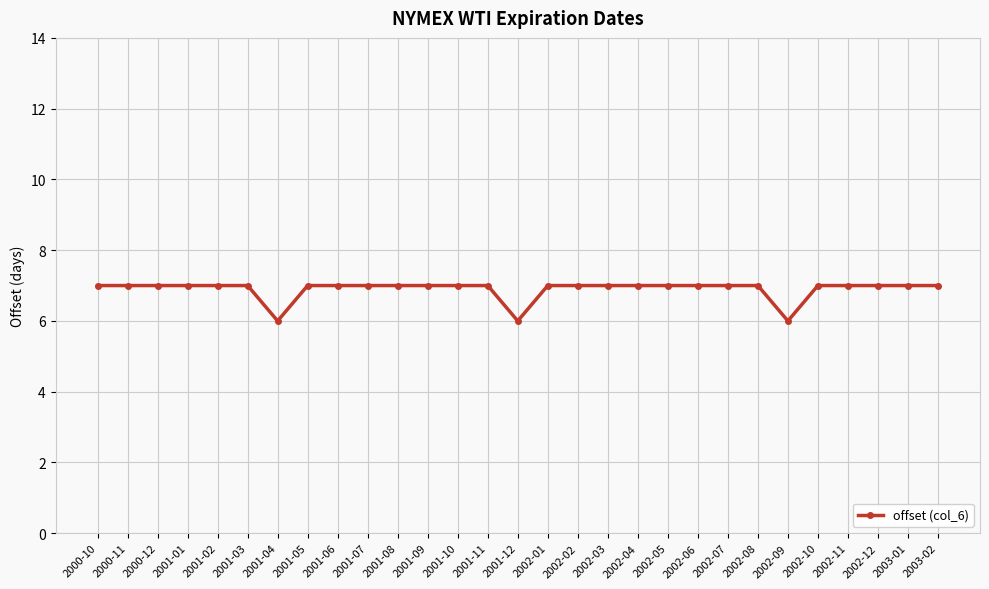

Is it true that the value at 2001-12 is 6?

True